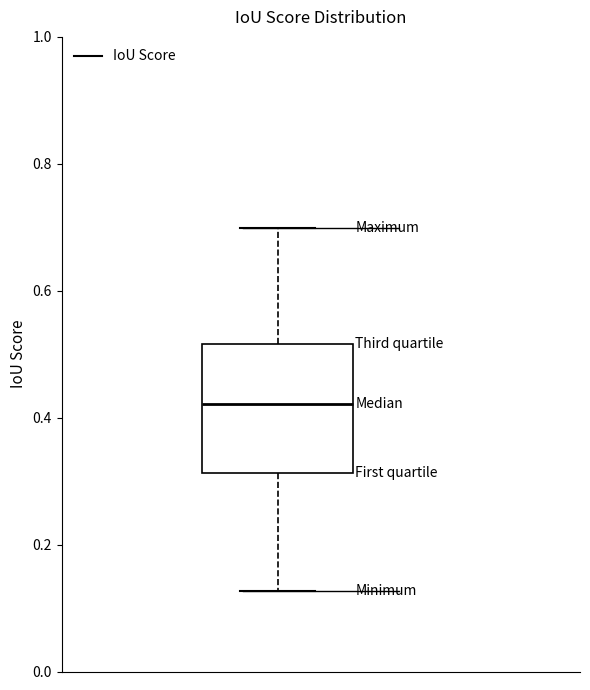

Where is the upper edge of the box on the y-axis? The values are not printed on the chart, so give them approximately, as read against the axis.

0.52